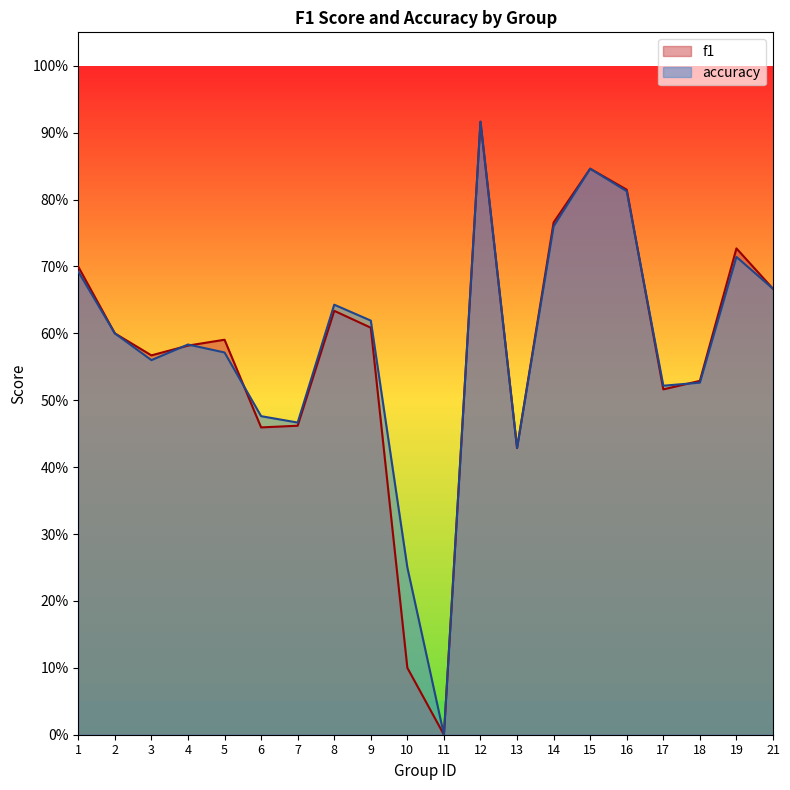

Between 1 and 18, which series saw the biggest shift?

f1